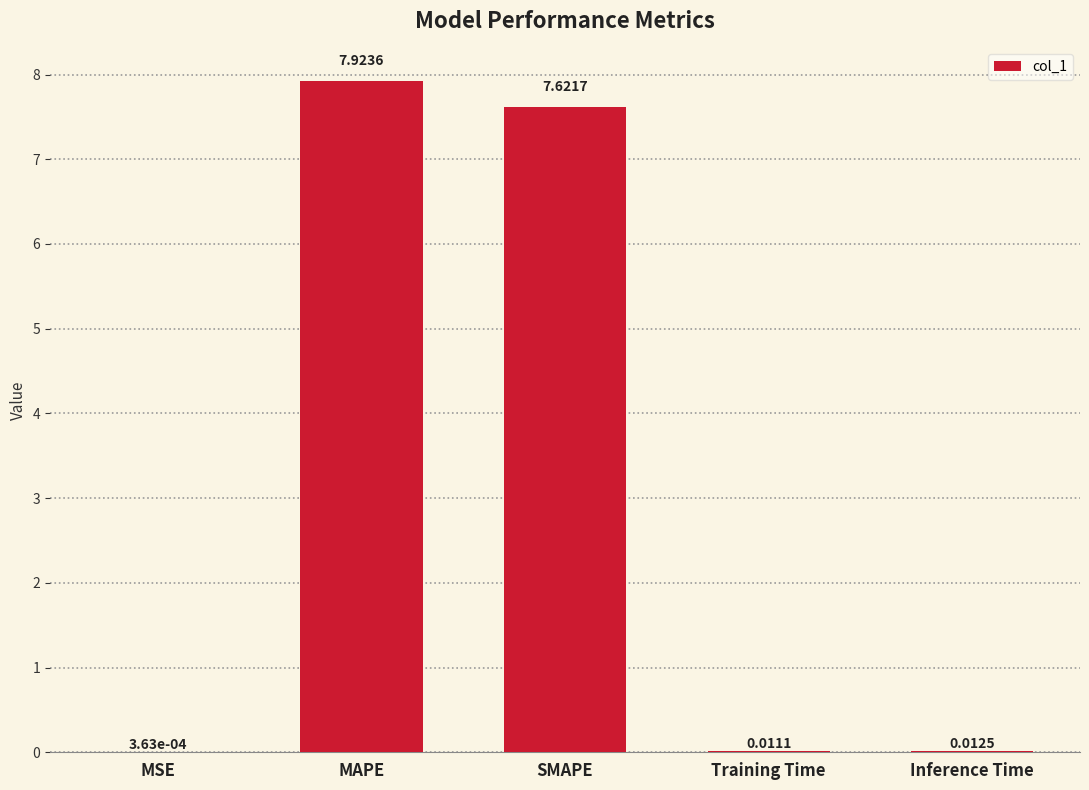

At which label is the value closest to 3?

Inference Time